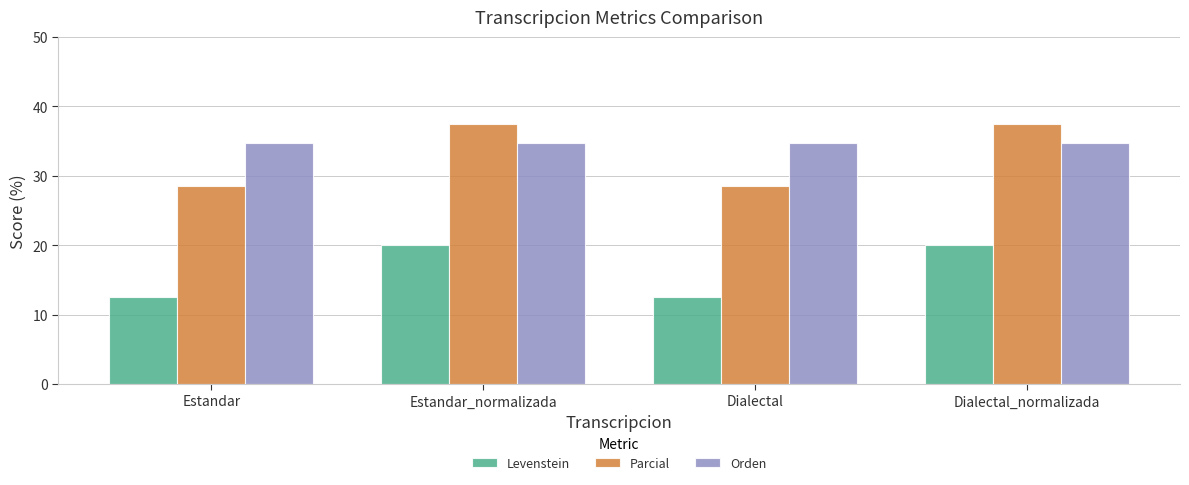

Rank the series at Dialectal from lowest to highest value.

Levenstein, Parcial, Orden